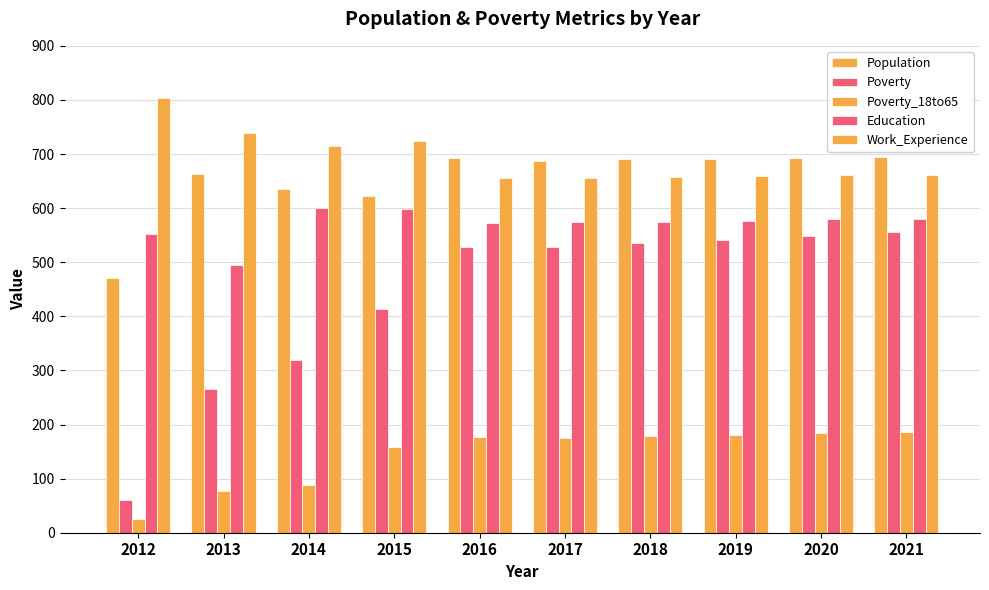

How many series are shown in this chart?

5